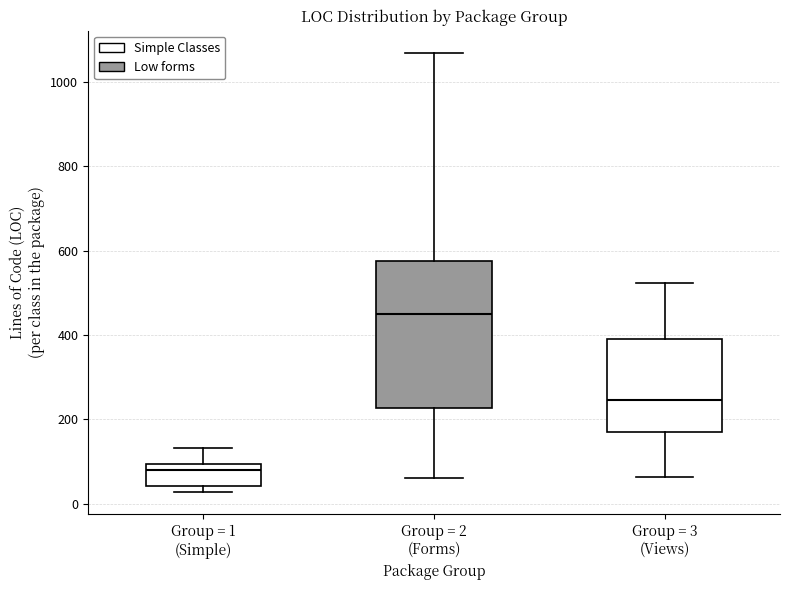

Reading left to right, transcribe this box plot: for each box, give where its median line is, the range the box spans, and where its two whiskers end, as read against the y-axis. The values are not printed on the chart, so give them approximately, as read against the axis.

Group = 1 (Simple): median 80, box 40 to 100, whiskers 20 to 140
Group = 2 (Forms): median 460, box 220 to 580, whiskers 60 to 1080
Group = 3 (Views): median 240, box 180 to 400, whiskers 60 to 520